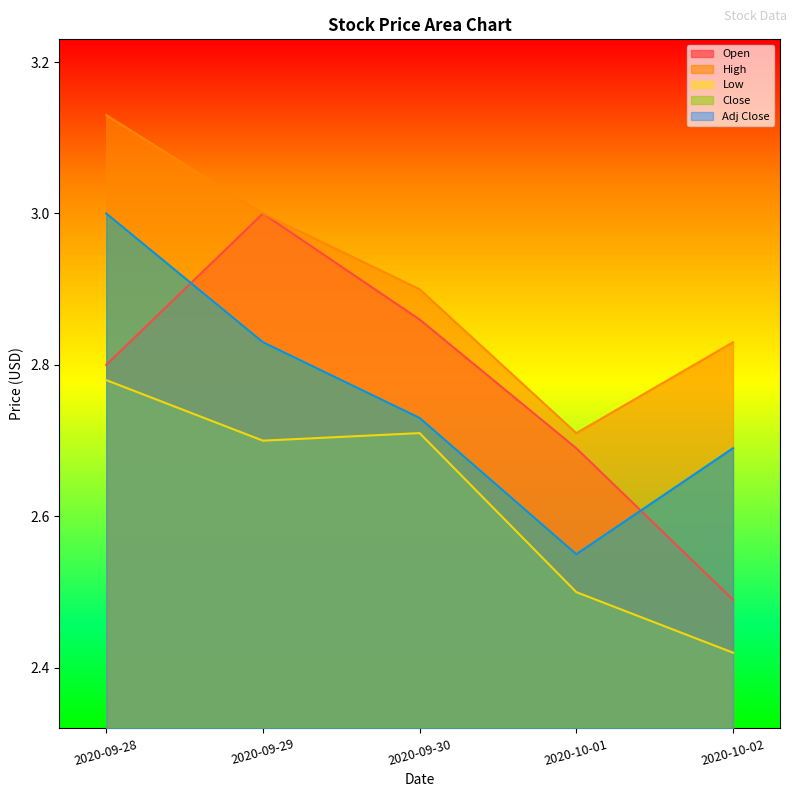

List the series in order of their peak value, highest first.

High, Open, Close, Adj Close, Low